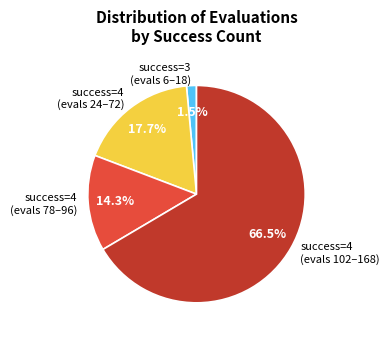

Which slice represents more than half of the pie?

success=4 (evals 102–168)